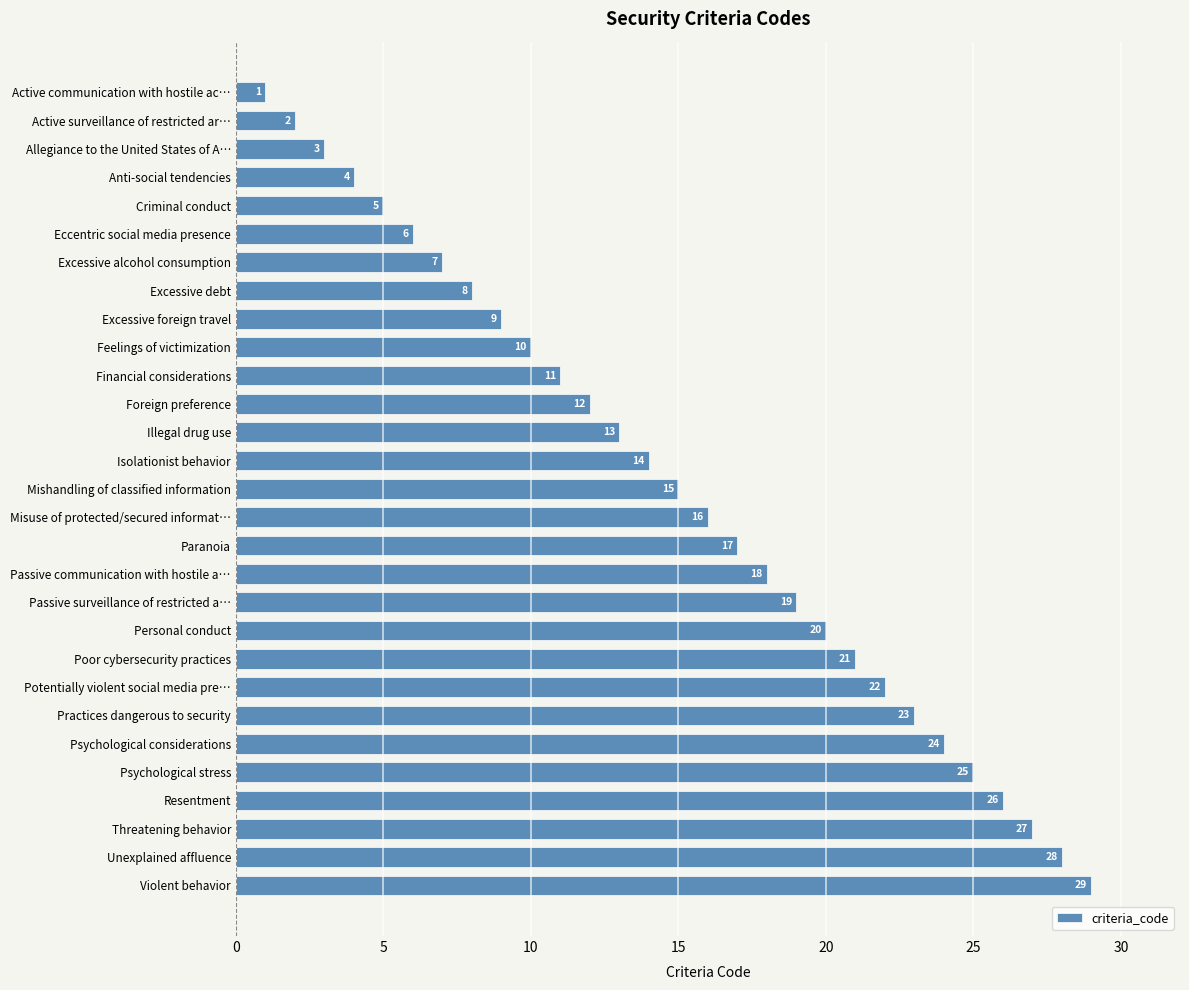

Is it true that the value at Violent behavior is 50?

False